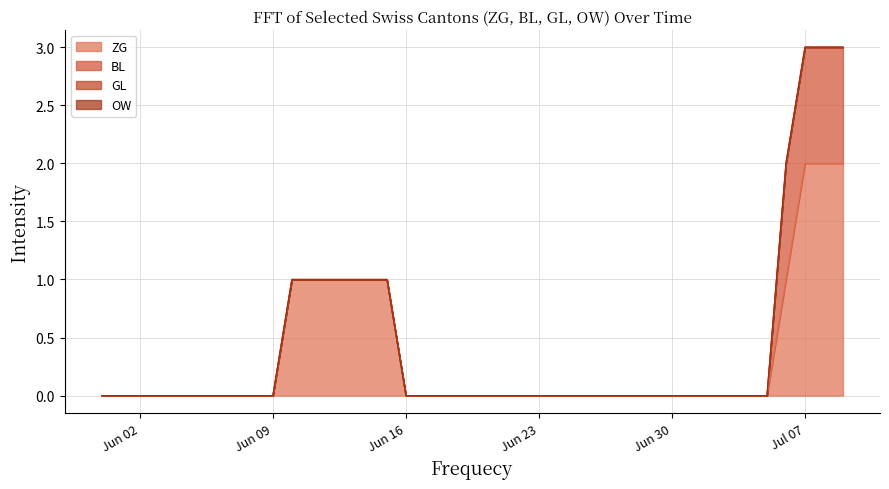

What position from the left is 2020-06-21?

22